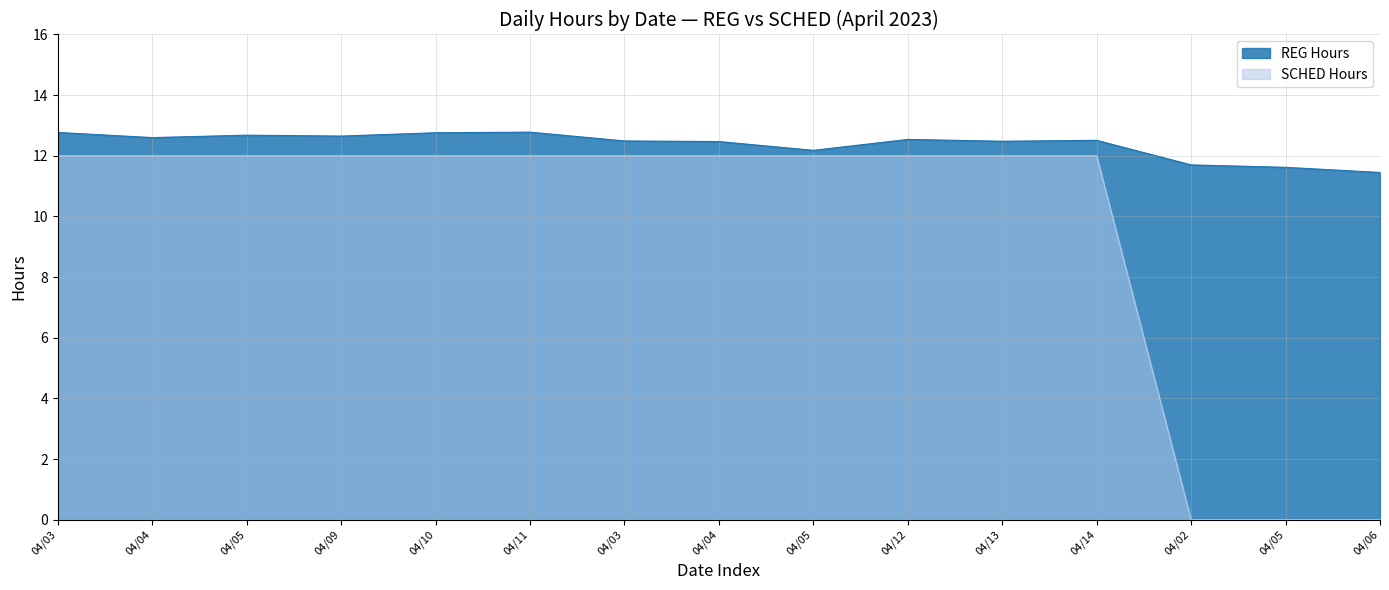

How many positive values does the SCHED Hours series have?

12